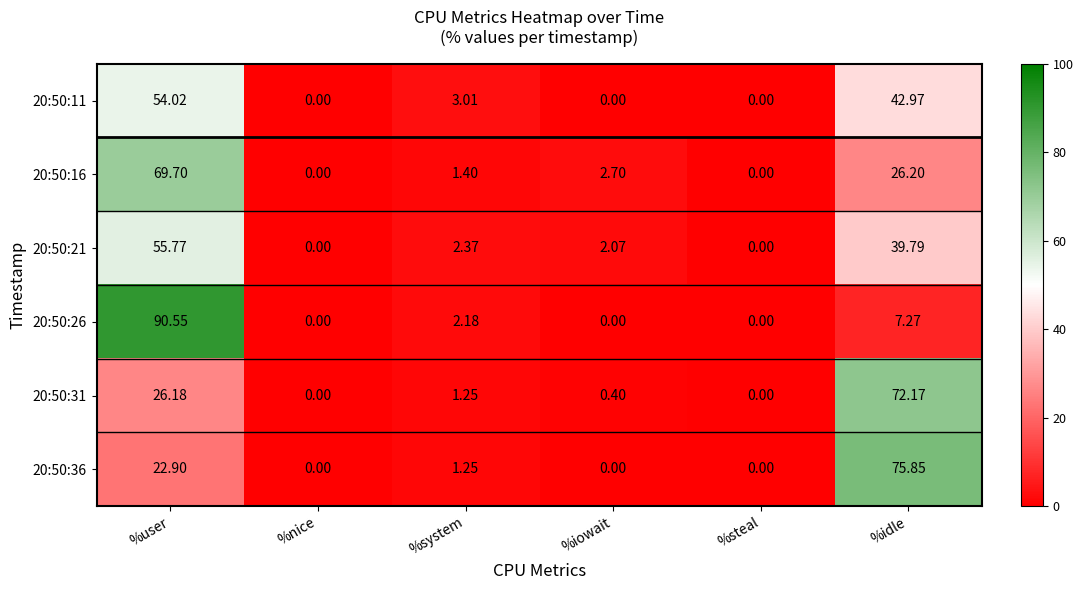

At which label does 20:50:16 first exceed 2?

%user